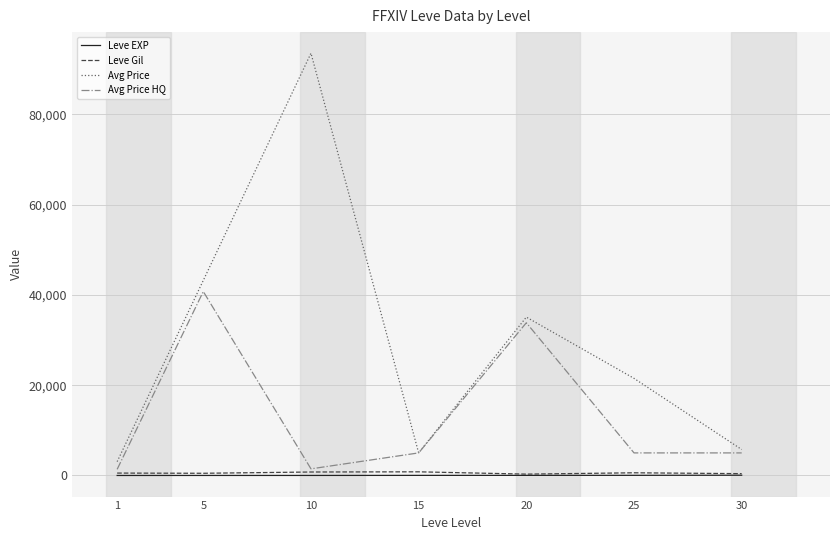

At which label does Avg Price reach its peak?

10